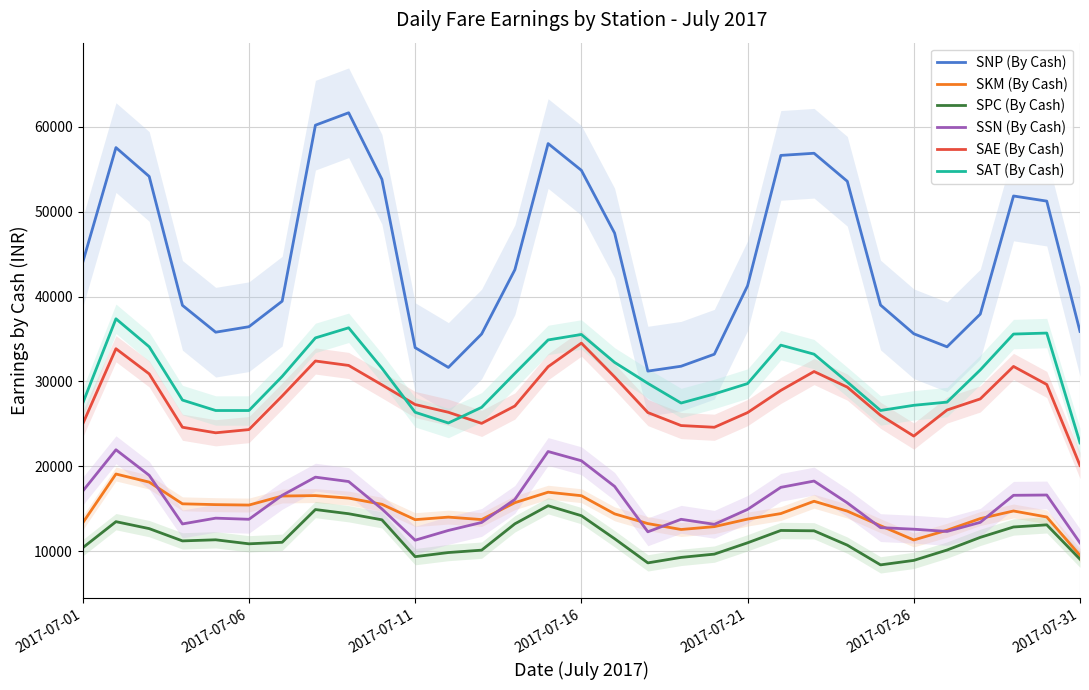

What is the lowest value of the SPC (By Cash) series?

8381.0